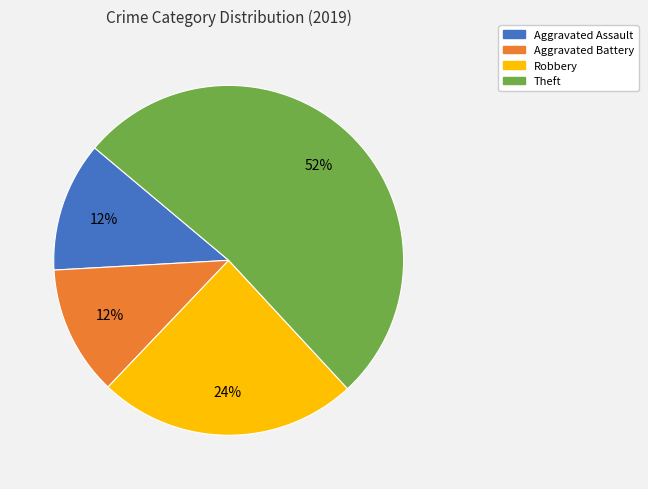

Is there any slice that represents more than half of the pie?

Yes